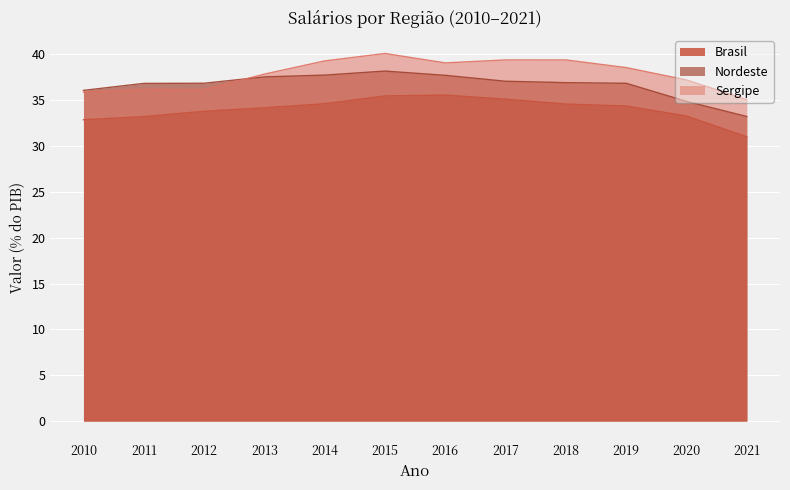

How many lines are shown in the chart?

3